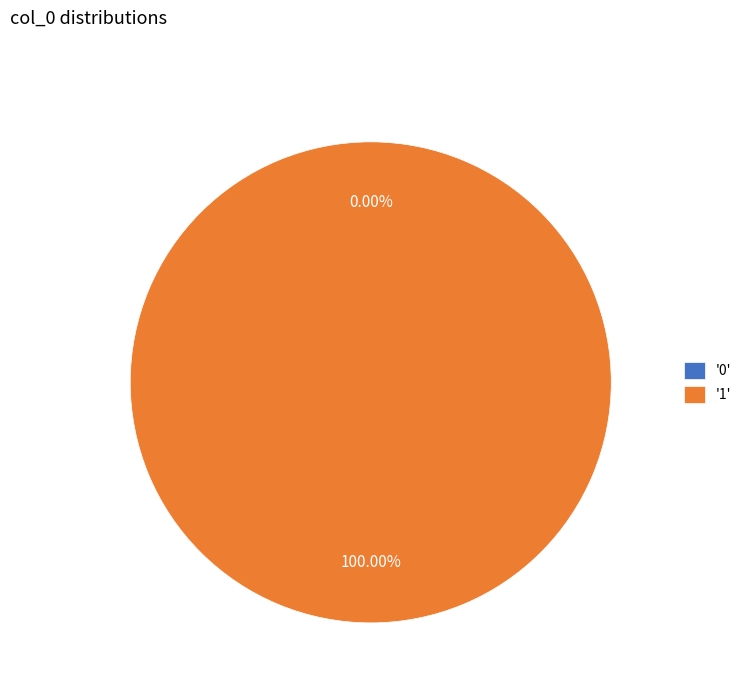

Between 0 and 1, which is larger?

1